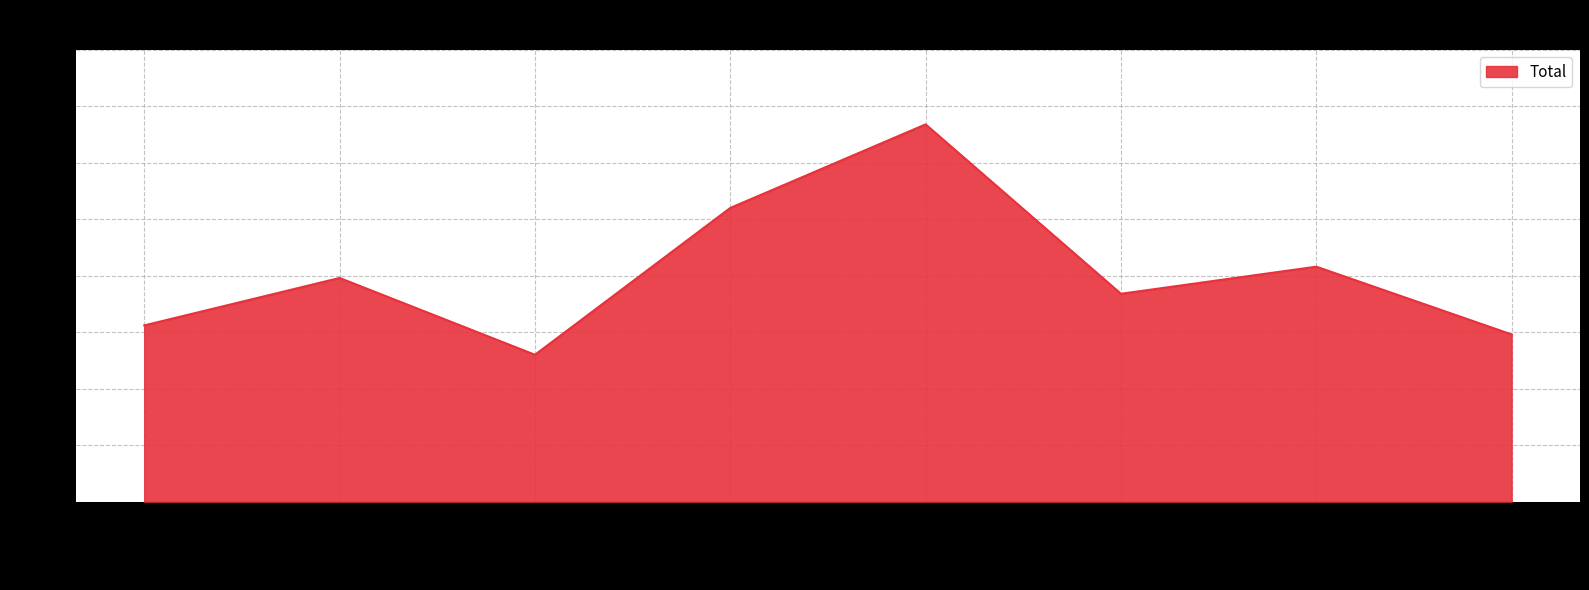

The value at 2020 is 44. True or false?

False